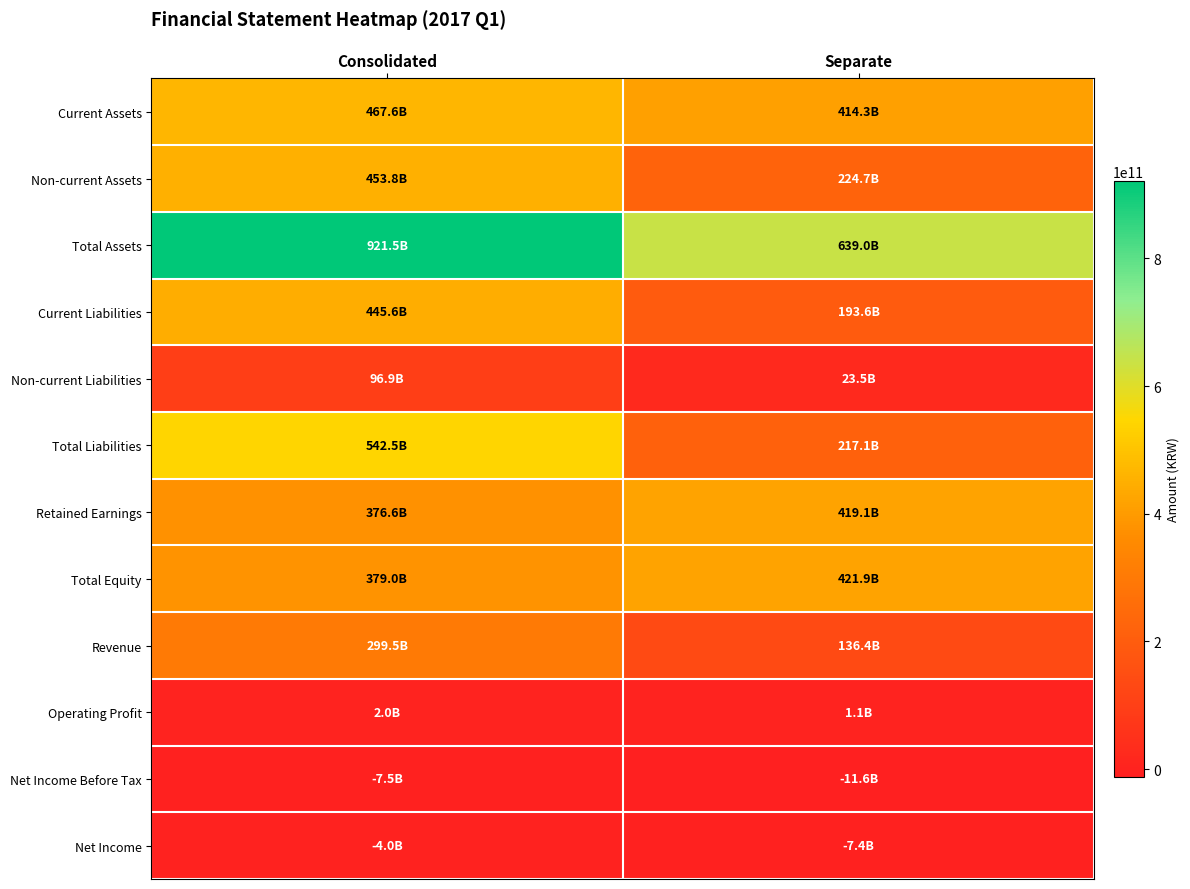

Reading left to right, transcribe all the data shown in this chart.

Current Assets: Consolidated=467619761913	Separate=414343271929
Non-current Assets: Consolidated=453848509595	Separate=224700783315
Total Assets: Consolidated=921468271508	Separate=639044055244
Current Liabilities: Consolidated=445592440530	Separate=193591627521
Non-current Liabilities: Consolidated=96911740374	Separate=23505328222
Total Liabilities: Consolidated=542504180904	Separate=217096955743
Retained Earnings: Consolidated=376567326581	Separate=419148249894
Total Equity: Consolidated=378964090604	Separate=421947099501
Revenue: Consolidated=299462633638	Separate=136420300029
Operating Profit: Consolidated=1950766667	Separate=1141153734
Net Income Before Tax: Consolidated=-7543259368	Separate=-11556226880
Net Income: Consolidated=-4036868497	Separate=-7429842081